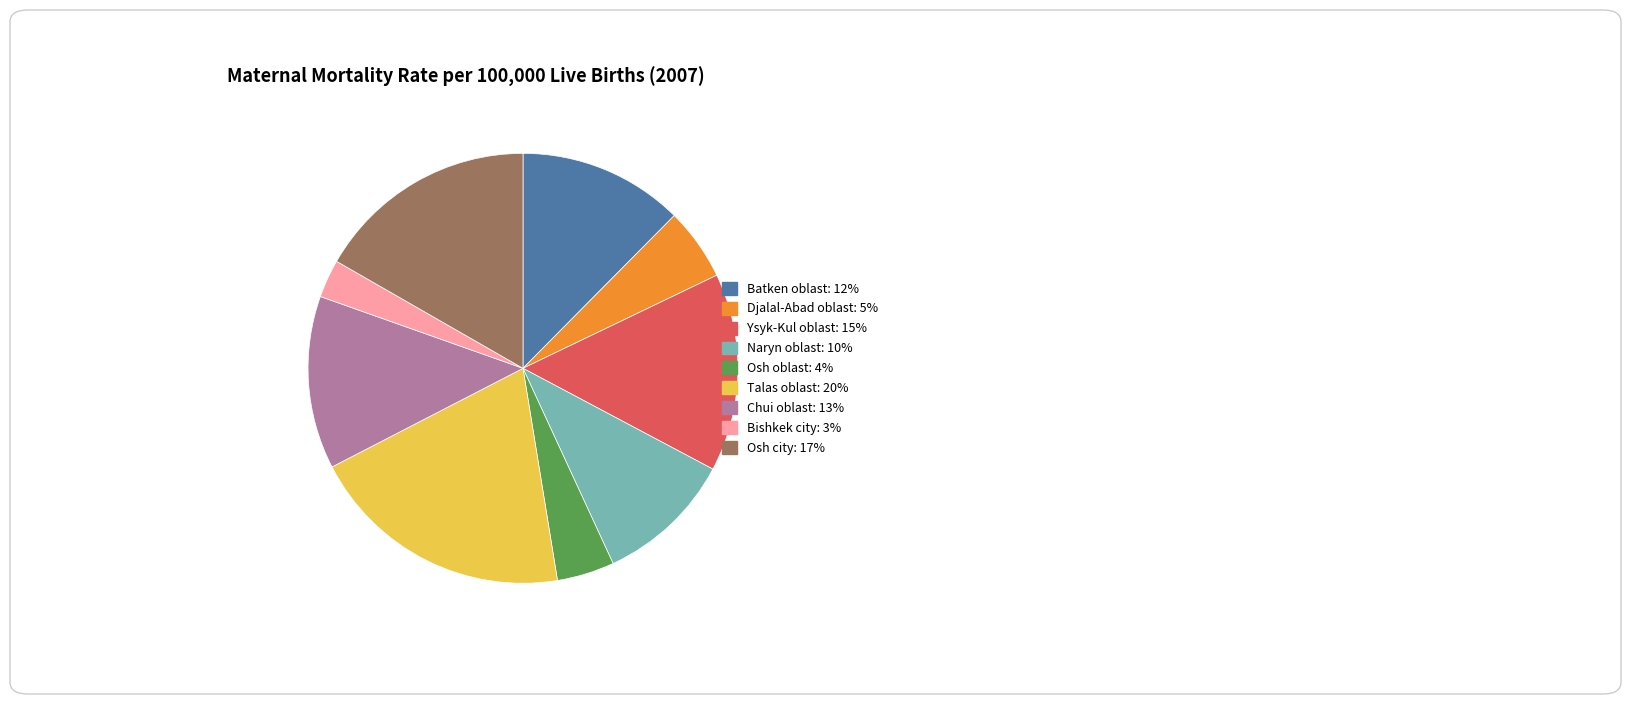

Rank the categories by value from highest to lowest.

Talas oblast, Osh city, Ysyk-Kul oblast, Chui oblast, Batken oblast, Naryn oblast, Djalal-Abad oblast, Osh oblast, Bishkek city